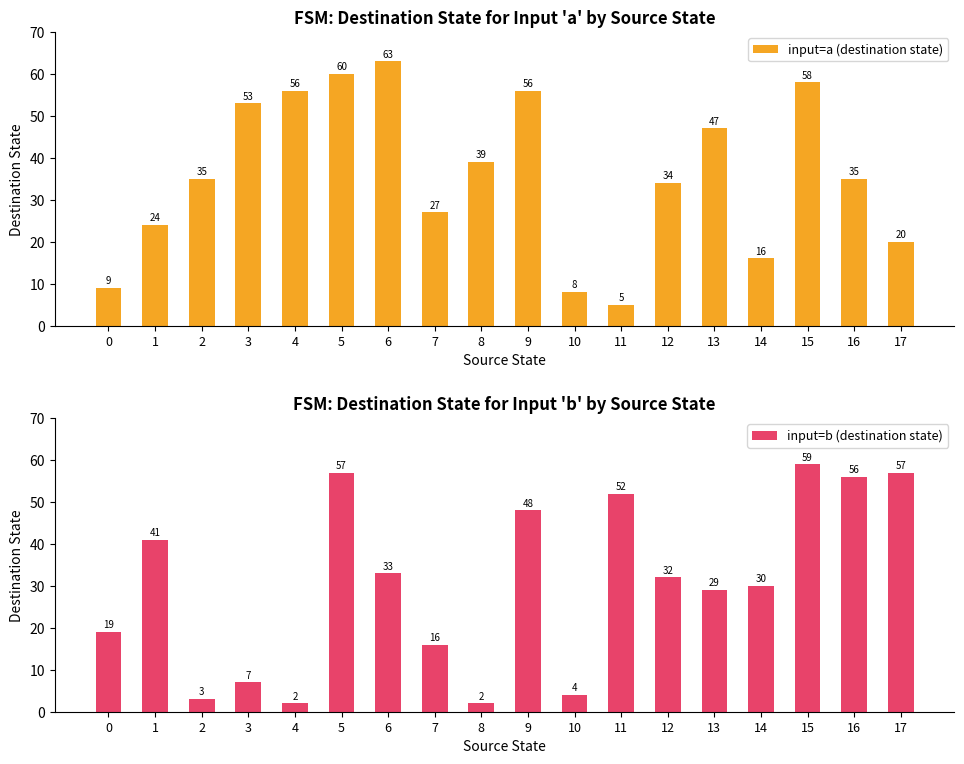

What is the minimum value shown in the chart?

2